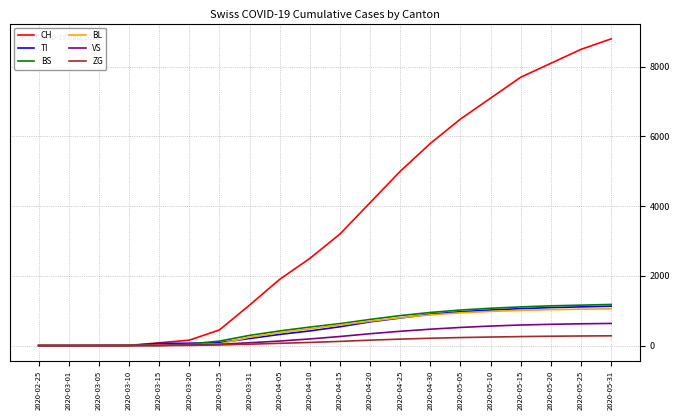

What is the highest value of the ZG series?

280